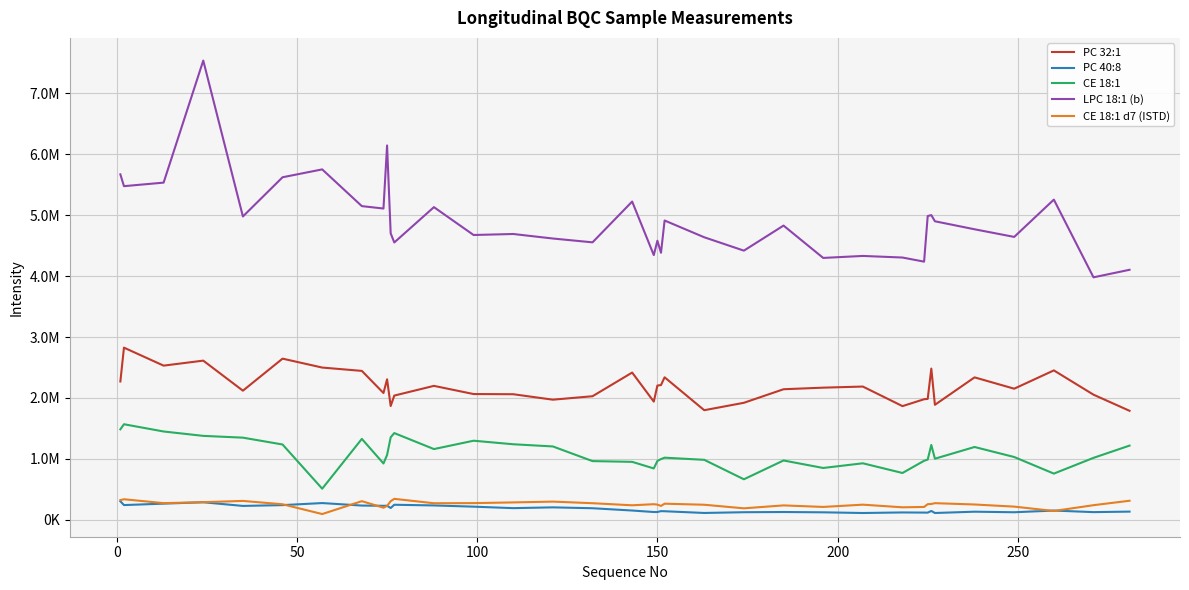

What are all the series names shown in the legend?

PC 32:1, PC 40:8, CE 18:1, LPC 18:1 (b), CE 18:1 d7 (ISTD)